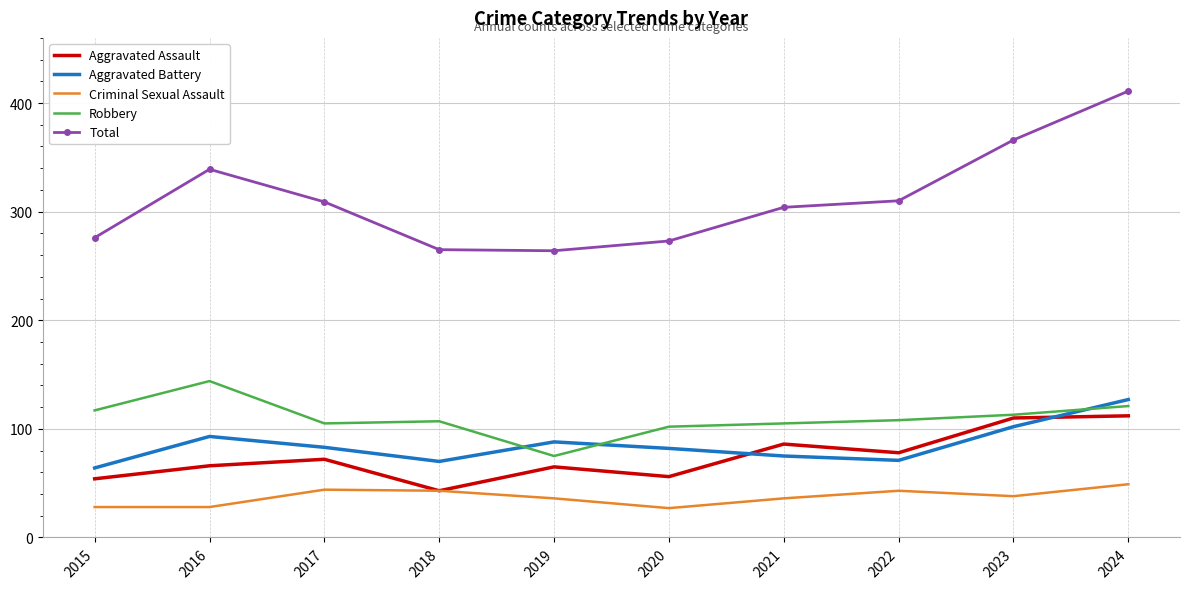

True or false: Robbery and Total intersect in this chart.

False